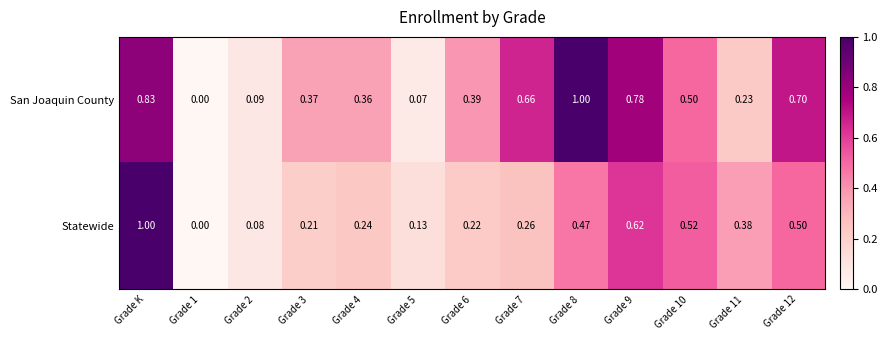

List the series in order of their overall mean, highest first.

San Joaquin County, Statewide